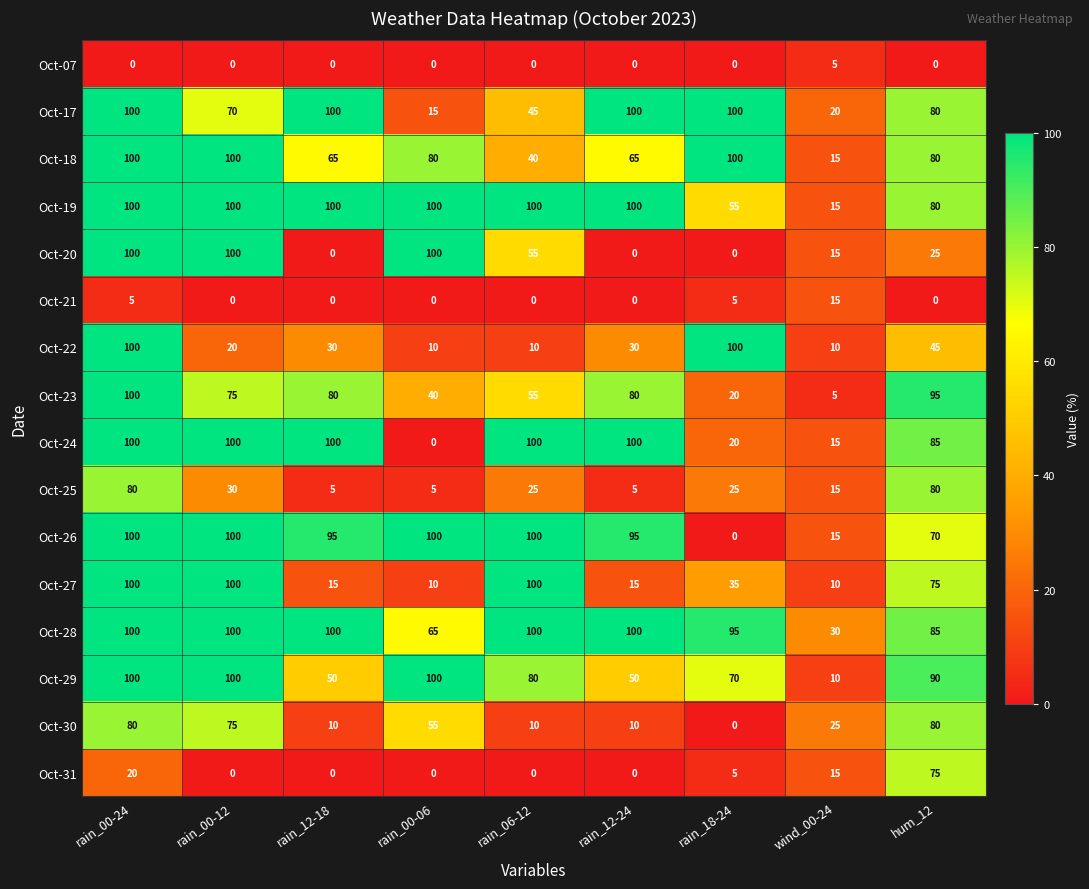

What is the lowest value of the Oct-28 series?

30